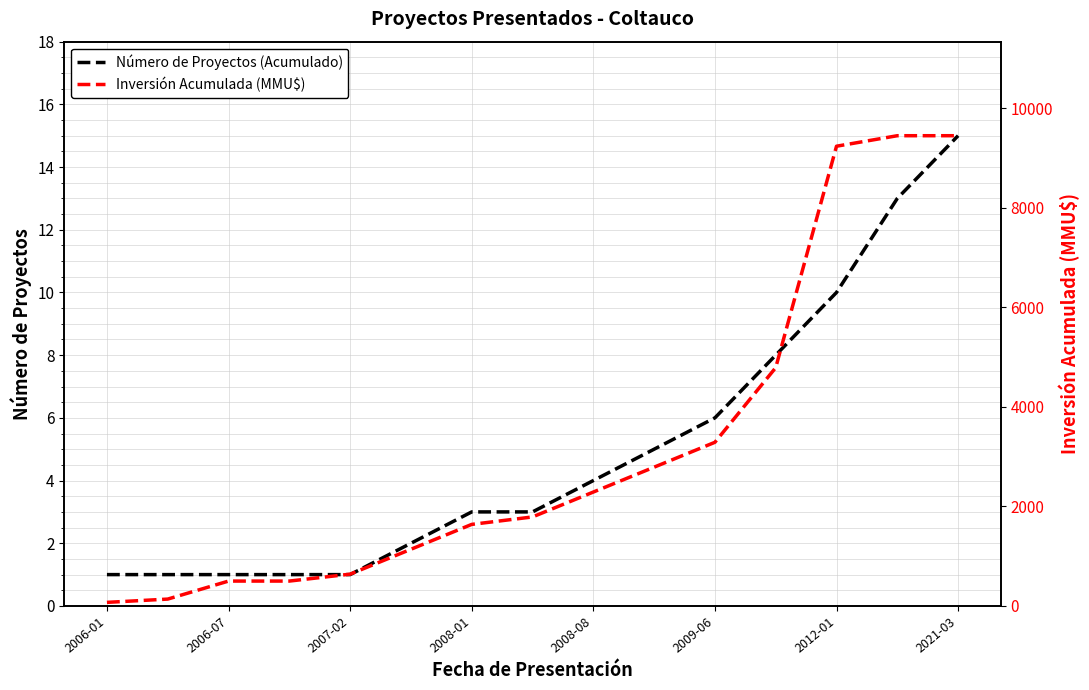

What is the difference between the maximum and minimum values in the Inversión Acumulada (MMU$) series?

9378